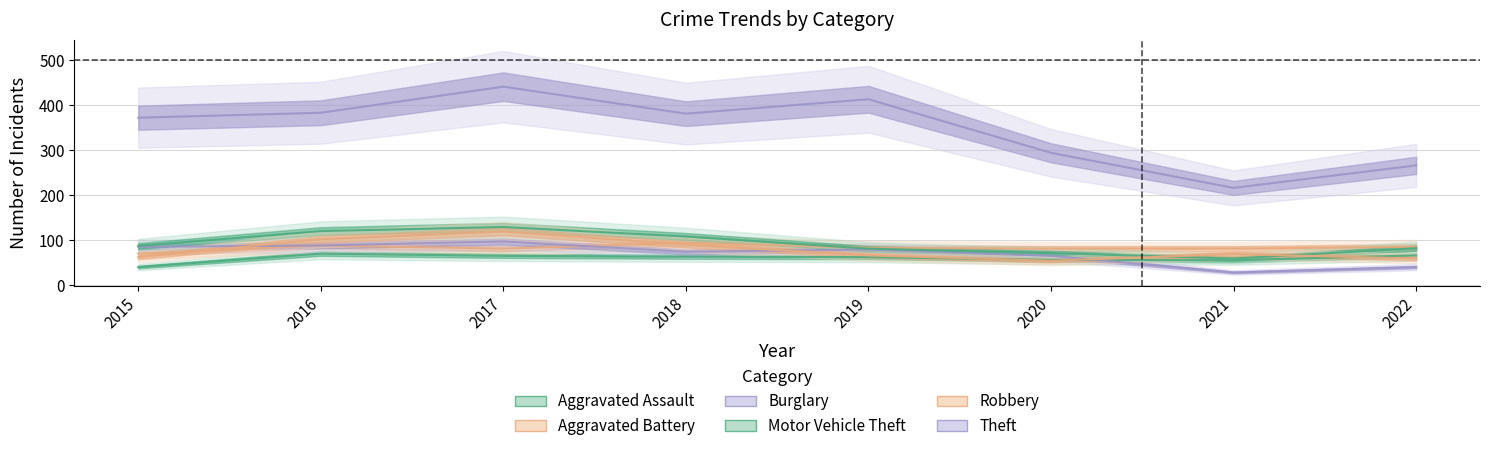

Read the Aggravated Battery value at 2021, to the nearest 5.

80